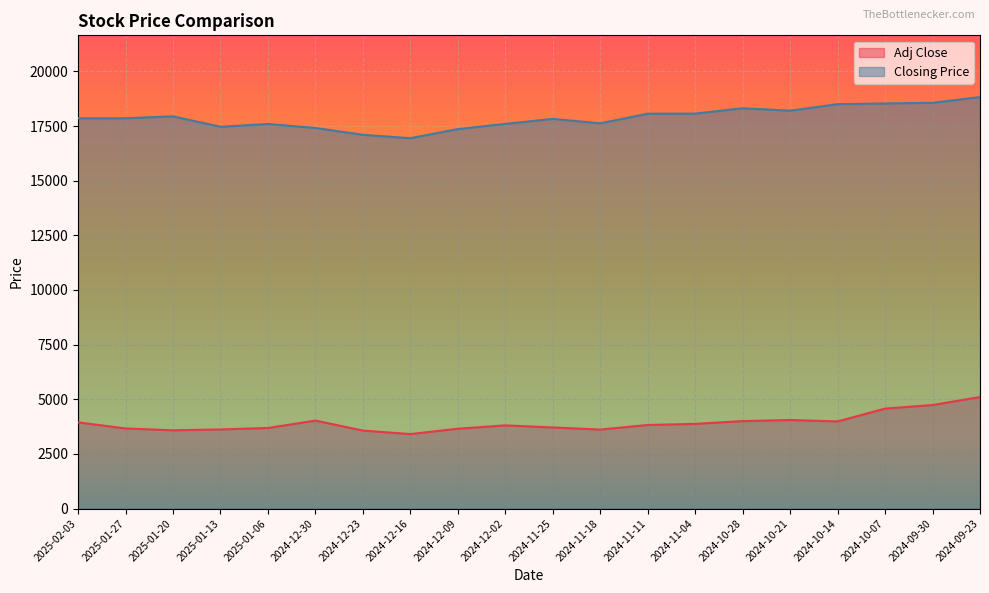

How many lines are shown in the chart?

2